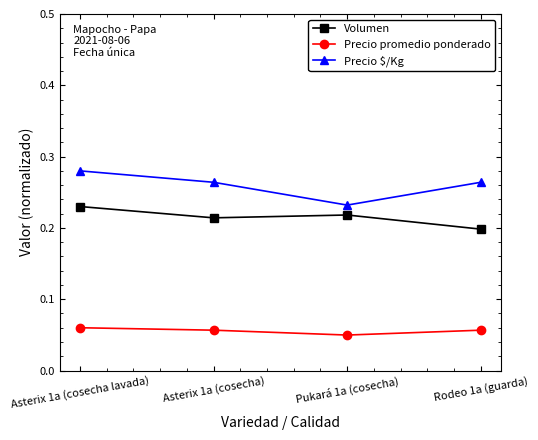

True or false: Precio promedio ponderado and Volumen cross at least once.

False